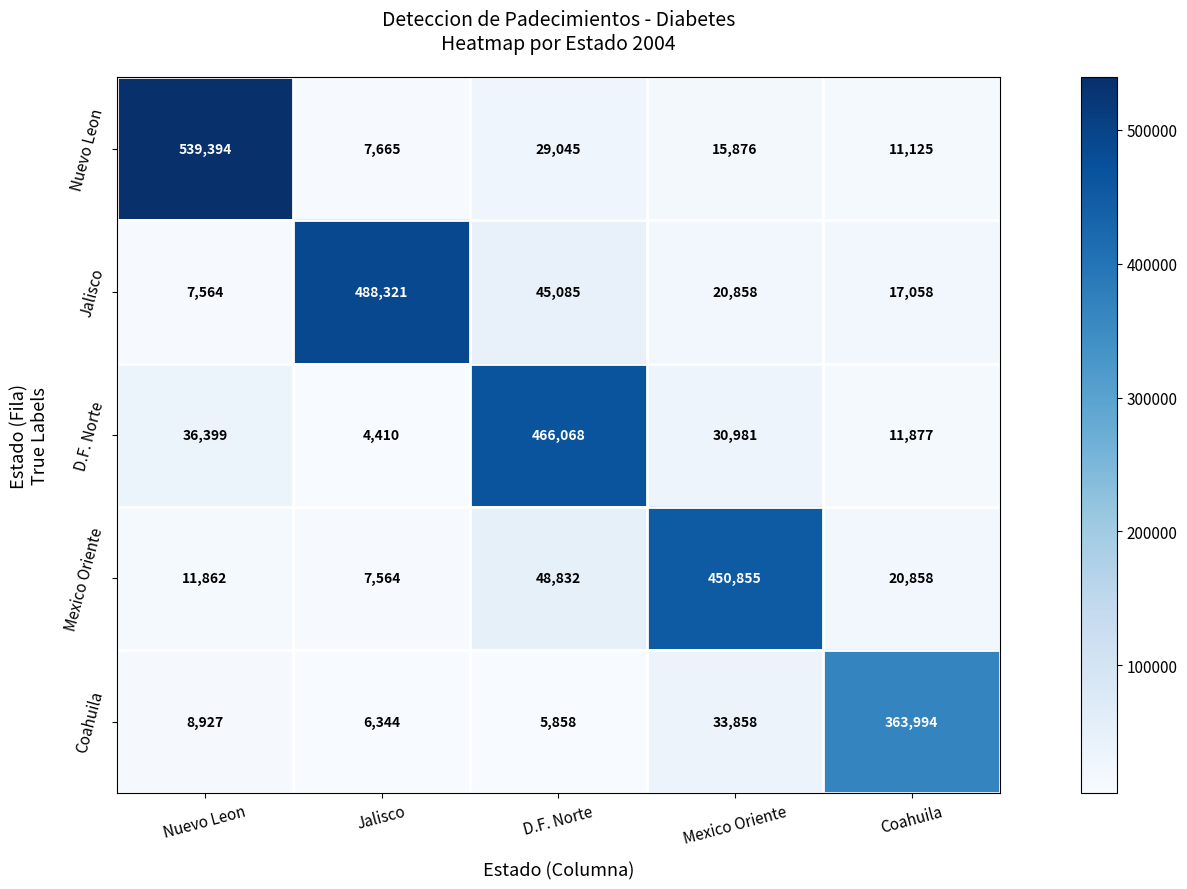

Which series has the widest spread of values?

Nuevo Leon